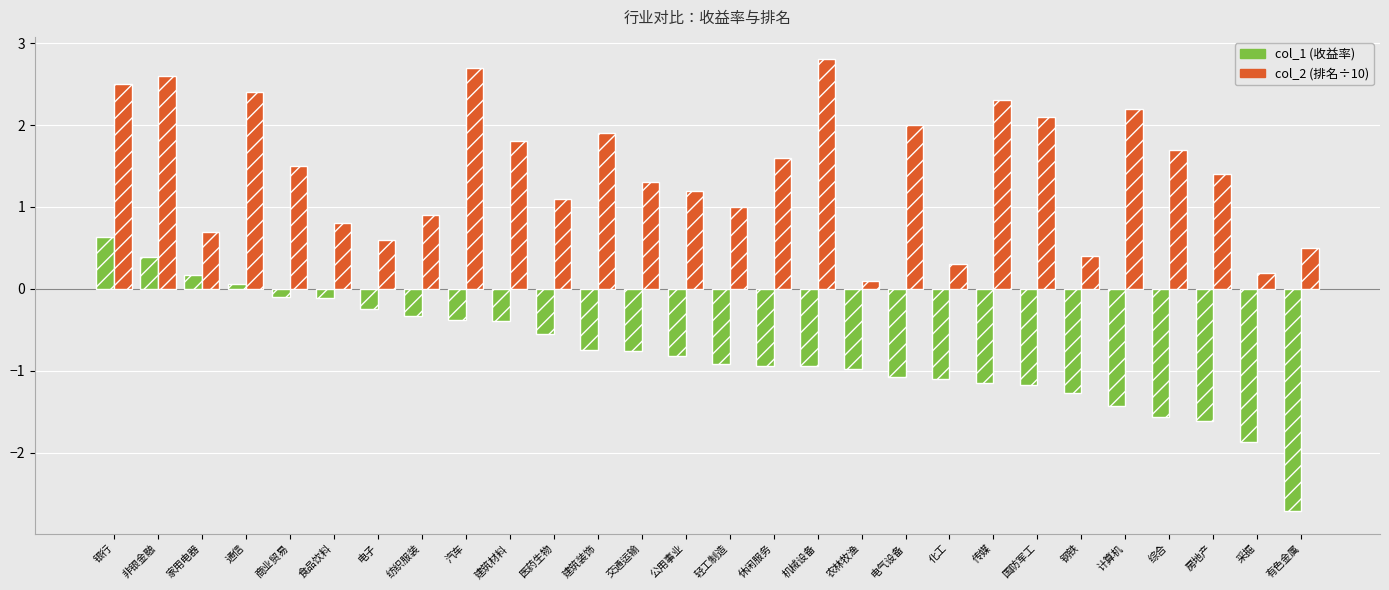

What is the smallest value displayed?

-2.7